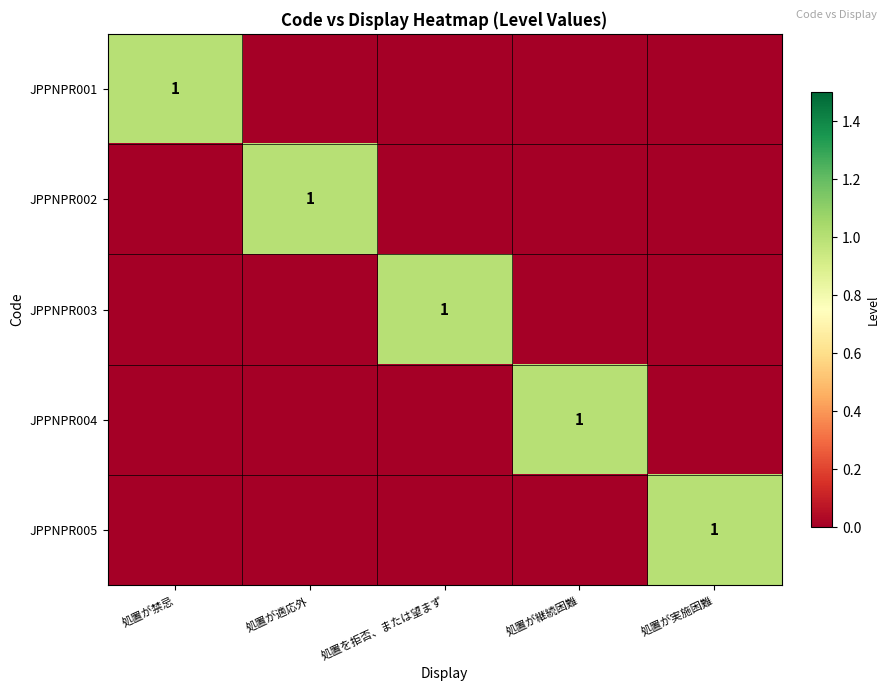

The JPPNPR003 series shows 0 at 処置を拒否、または望まず. True or false?

False